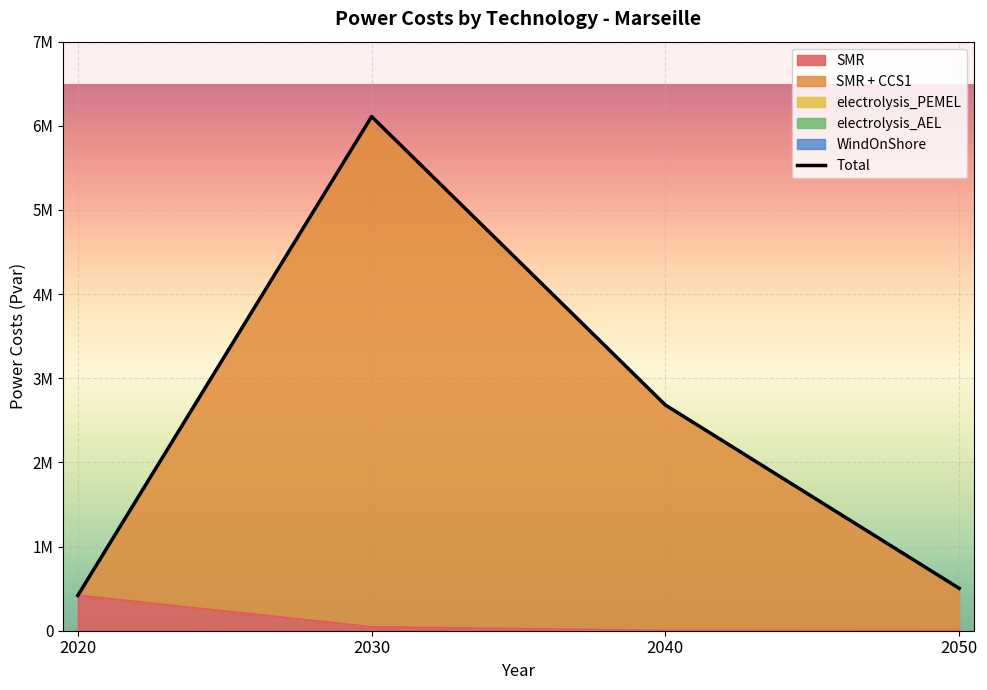

Rank the categories by SMR value from highest to lowest.

2020, 2030, 2040, 2050